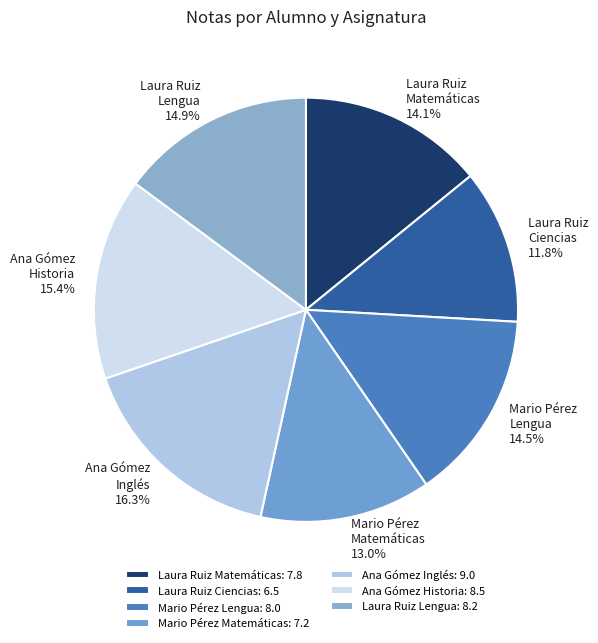

What is the ratio of the value at Mario Pérez Matemáticas to the value at Mario Pérez Lengua?

0.9